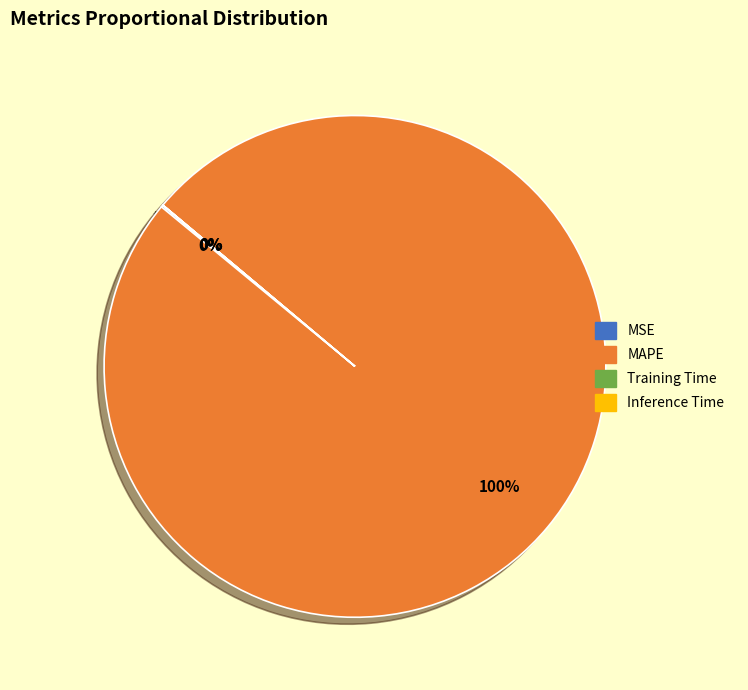

Is there a majority slice in this chart?

Yes